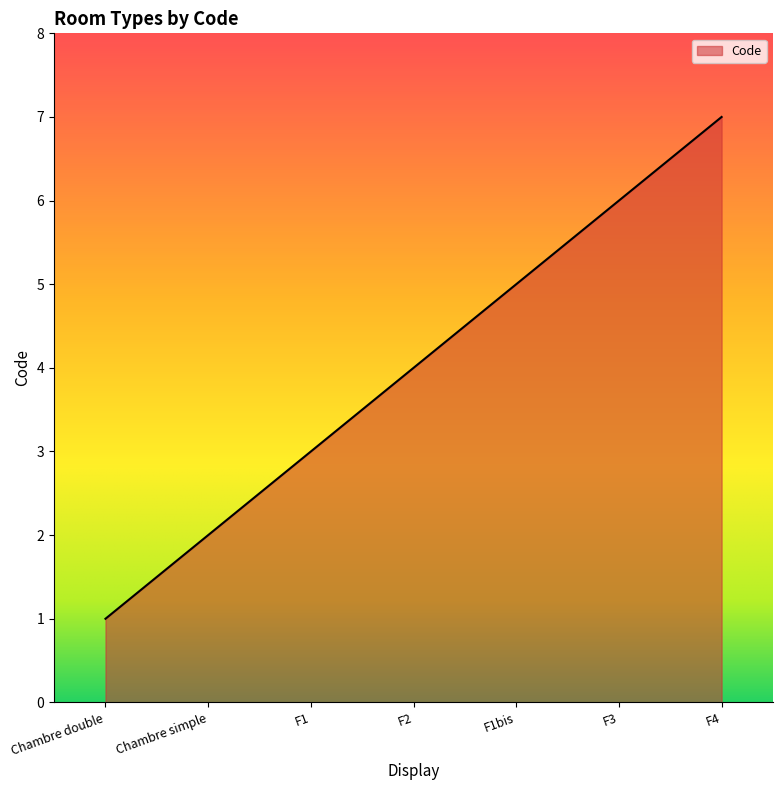

True or false: the data has more than 1 interior local peaks.

False